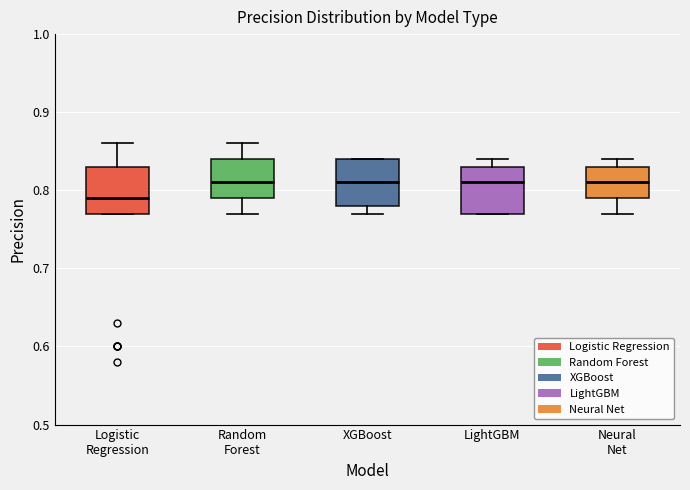

Reading left to right, transcribe this box plot: for each box, give where its median line is, the range the box spans, and where its two whiskers end, as read against the y-axis. The values are not printed on the chart, so give them approximately, as read against the axis.

Logistic Regression: median 0.79, box 0.77 to 0.83, whiskers 0.77 to 0.86
Random Forest: median 0.81, box 0.79 to 0.84, whiskers 0.77 to 0.86
XGBoost: median 0.81, box 0.78 to 0.84, whiskers 0.77 to 0.84
LightGBM: median 0.81, box 0.77 to 0.83, whiskers 0.77 to 0.84
Neural Net: median 0.81, box 0.79 to 0.83, whiskers 0.77 to 0.84